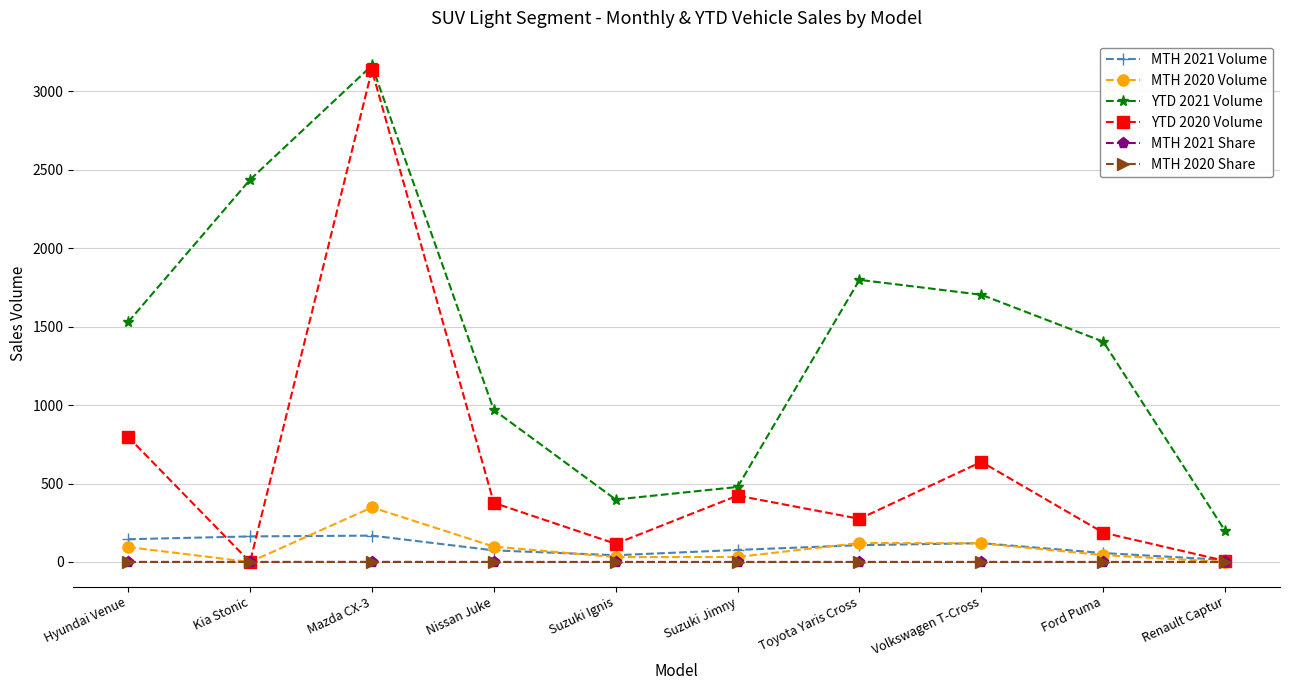

What is the difference between the YTD 2021 Volume values at Suzuki Ignis and Nissan Juke?

571.0